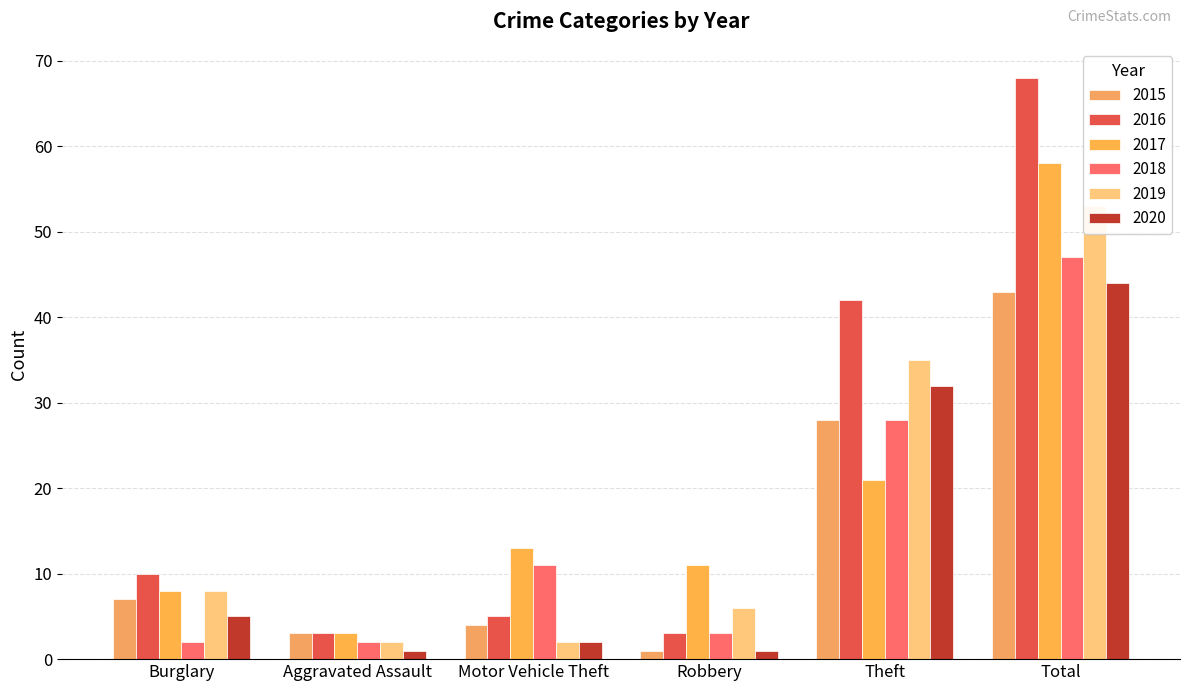

How many groups of bars are there?

6